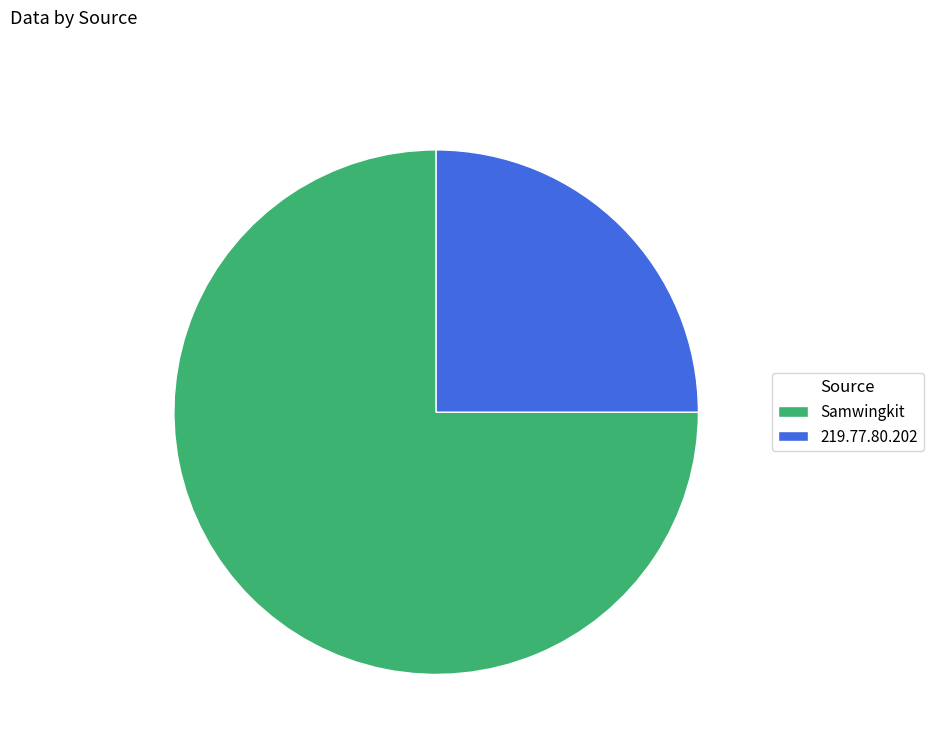

Does 219.77.80.202 account for over 50% of the chart?

No